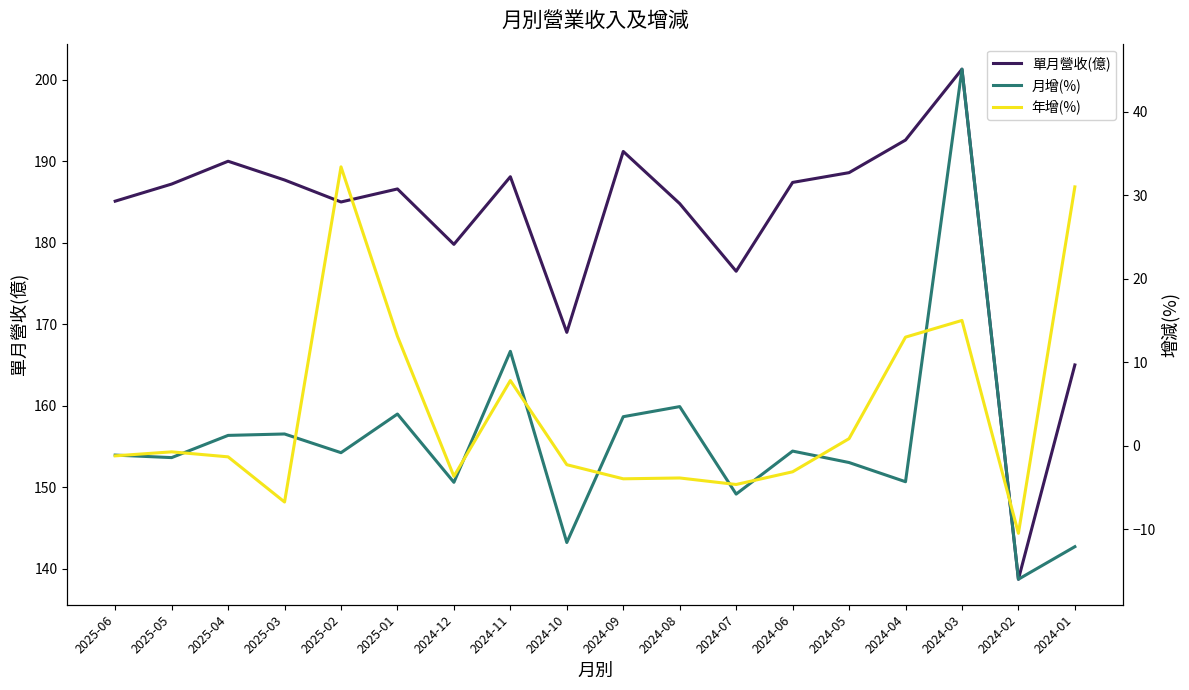

Does the chart display data point markers on the line(s)?

No